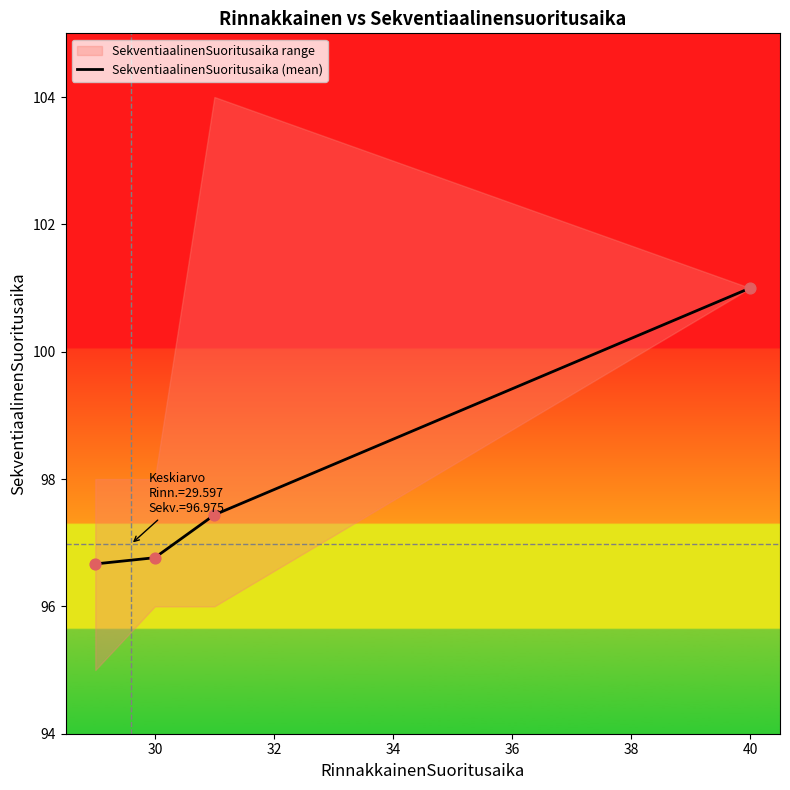

True or false: SekventiaalinenSuoritusaika (mean) has a value of 96.8 at 30.

True